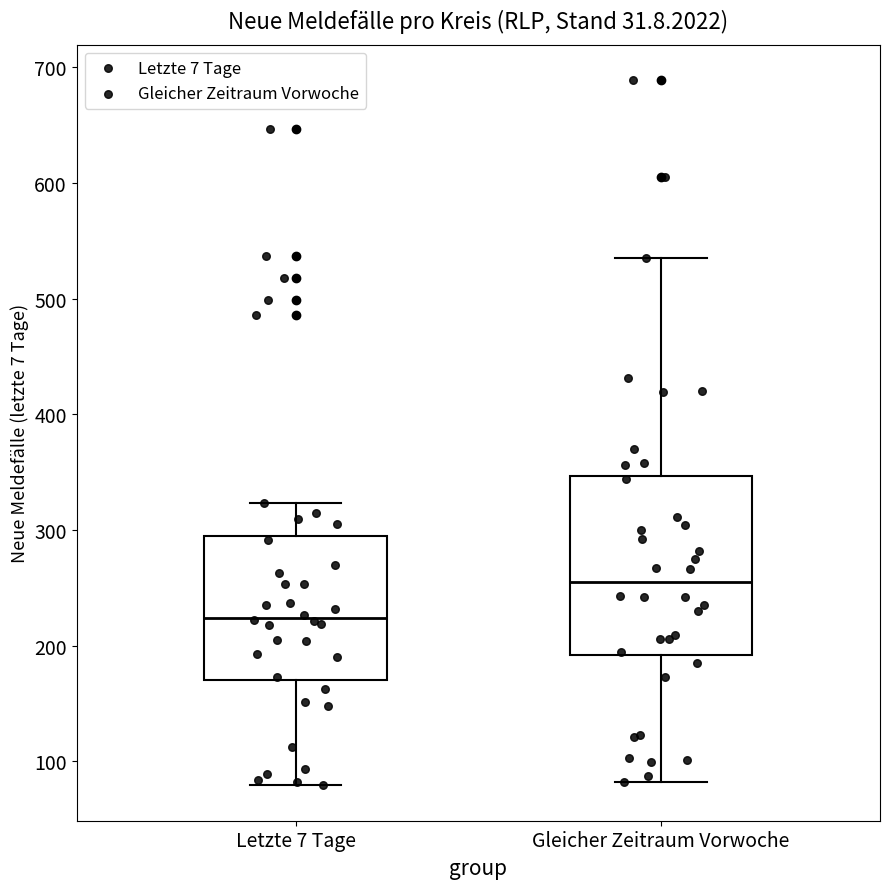

Reading left to right, transcribe this box plot: for each box, give where its median line is, the range the box spans, and where its two whiskers end, as read against the y-axis. The values are not printed on the chart, so give them approximately, as read against the axis.

Letzte 7 Tage: median 220, box 170 to 290, whiskers 80 to 320
Gleicher Zeitraum Vorwoche: median 250, box 190 to 350, whiskers 80 to 540